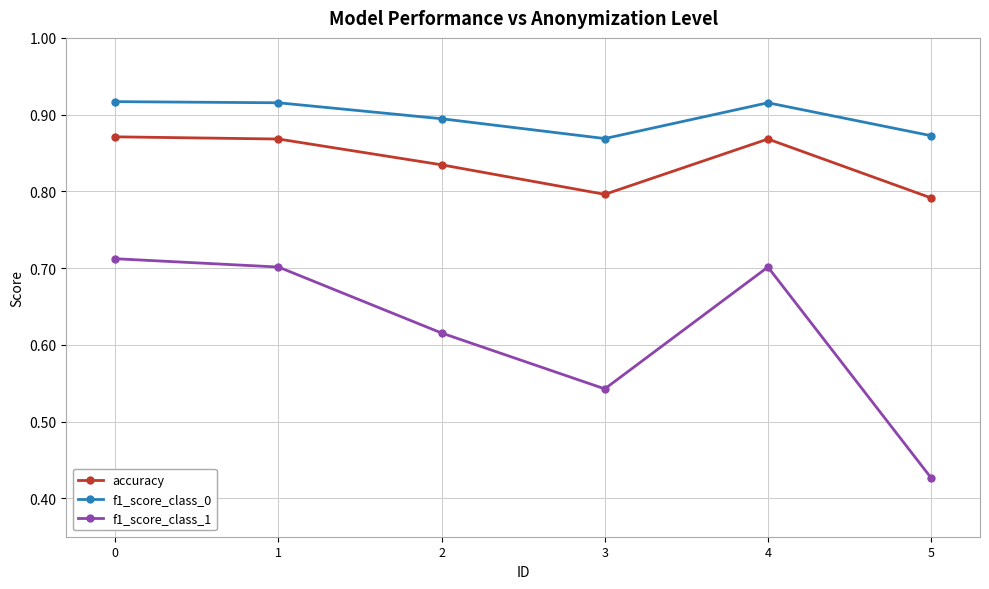

Which series changed the most between 3 and 5?

f1_score_class_1